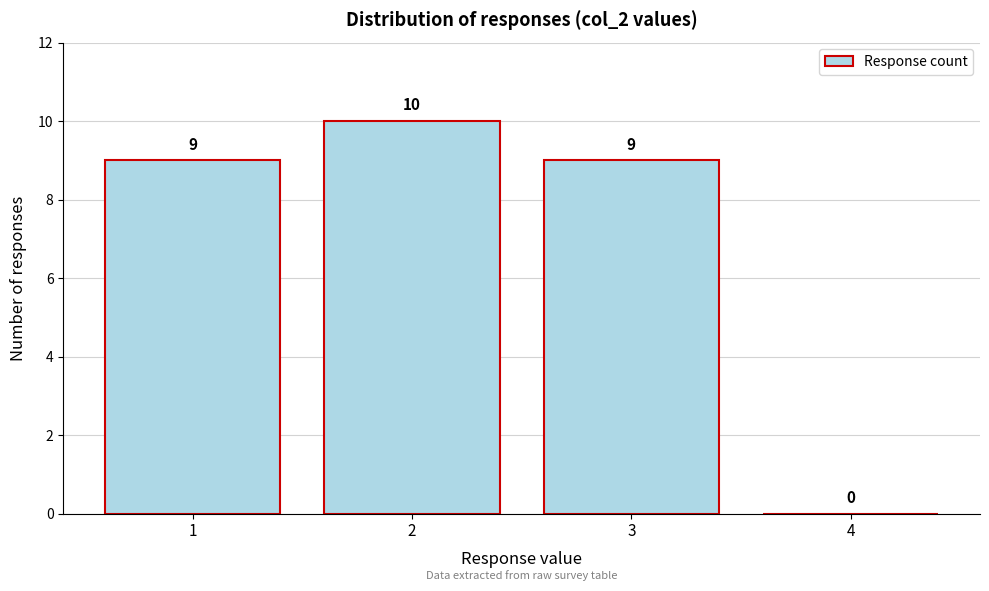

Reading left to right, what are all the values shown in this chart?

1=9	2=10	3=9	4=0